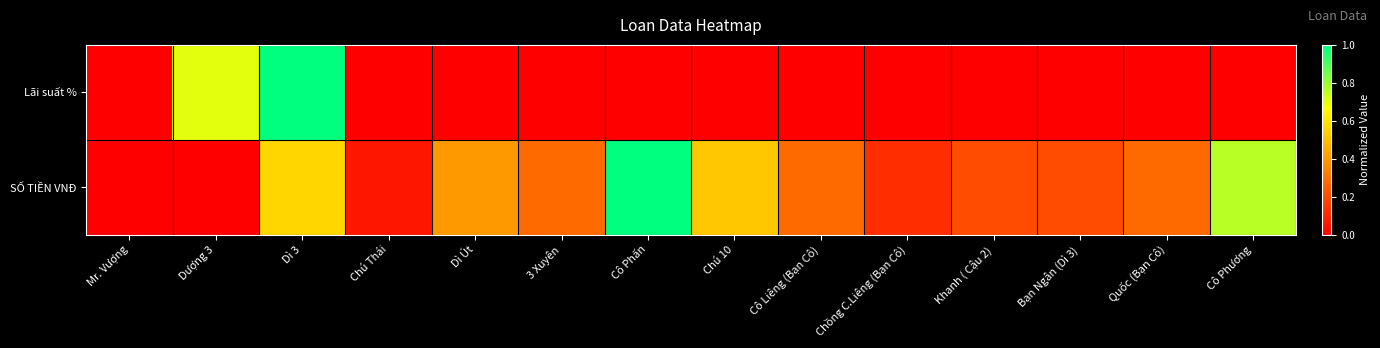

List the series in order of their overall mean, lowest first.

Lãi suất %, SỐ TIỀN VNĐ